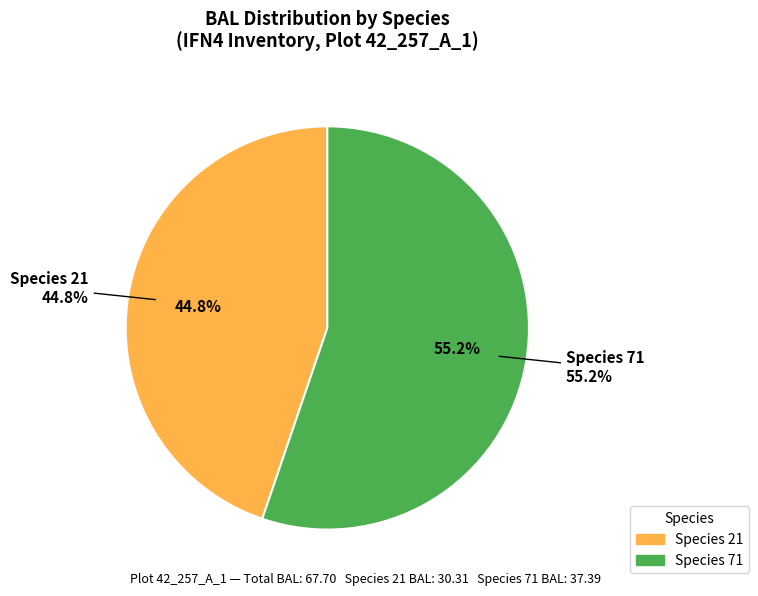

What is the largest slice in the pie chart?

71